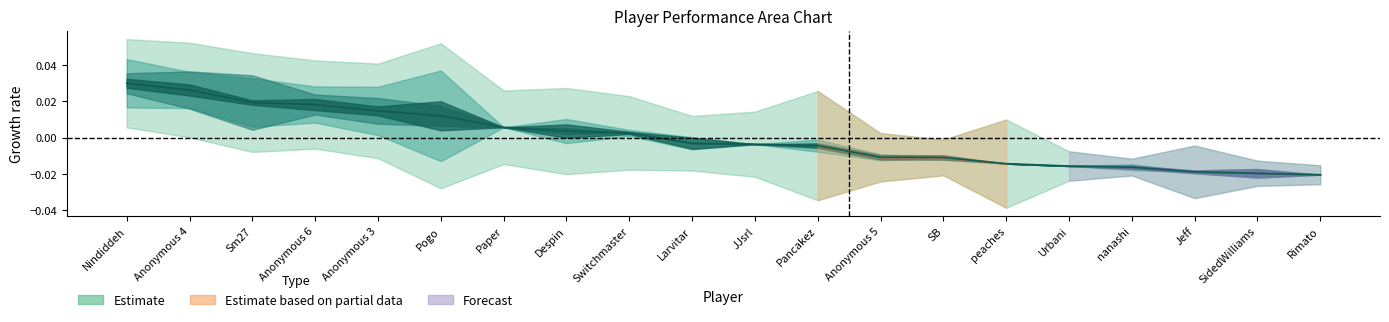

How many values are below 0?

11